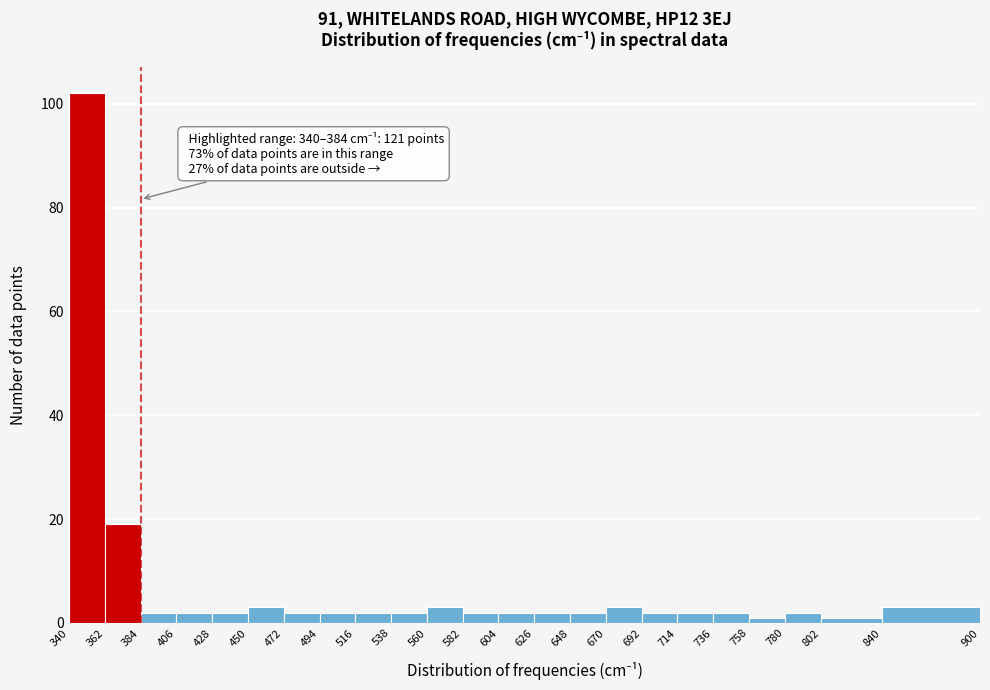

Over which range of the x-axis is the bar tallest?

340 to 362